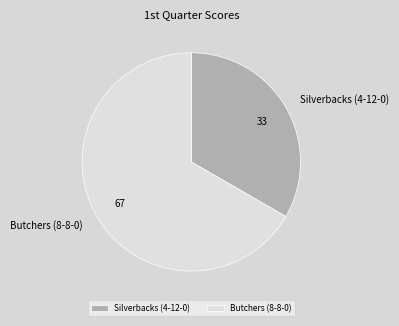

The Butchers (8-8-0) slice represents 67% of the pie. True or false?

True